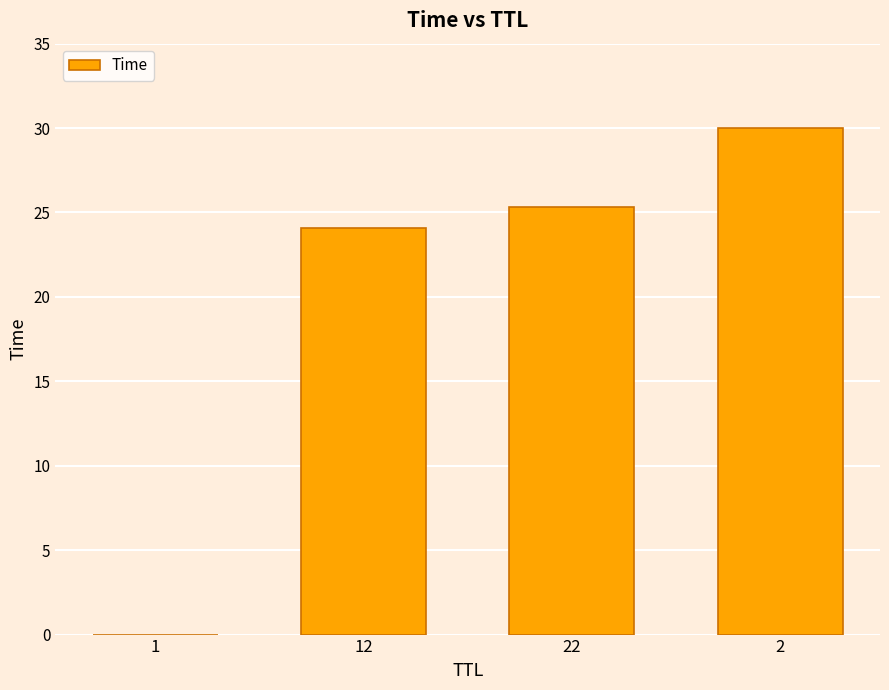

What is the maximum value shown in the chart?

30.0